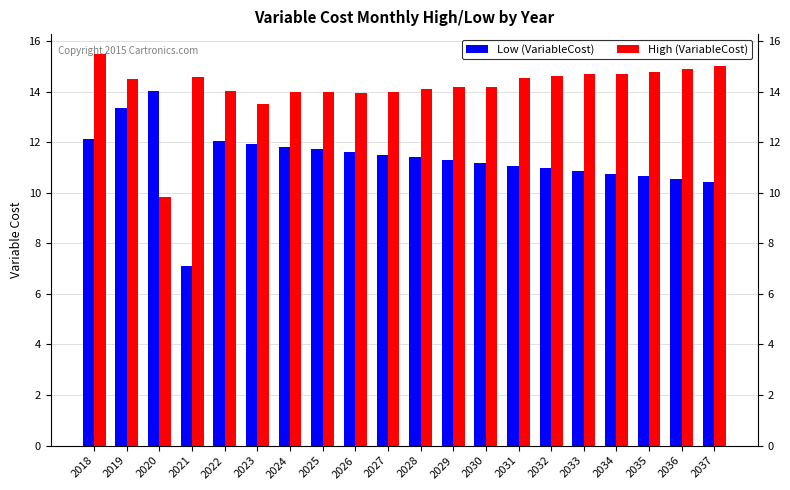

At 2029, list the series in order from largest to smallest.

High (VariableCost), Low (VariableCost)